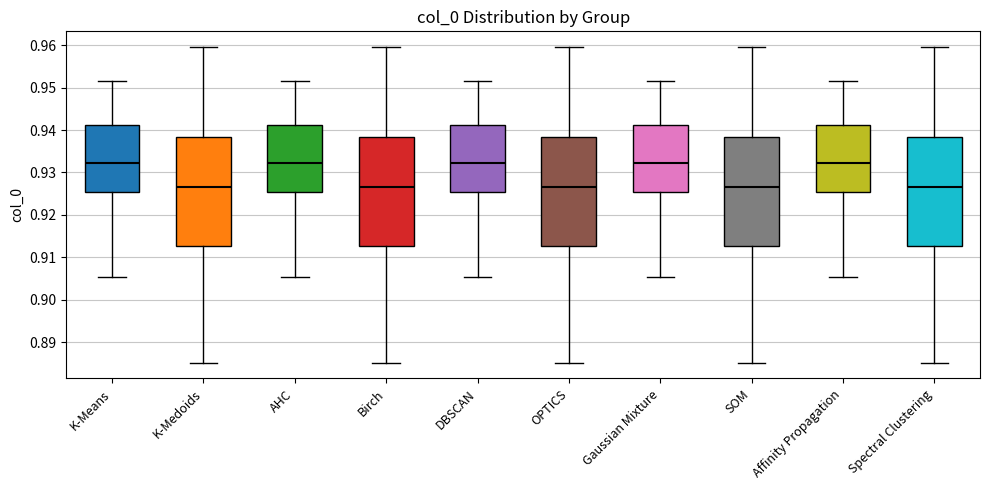

Reading left to right, transcribe this box plot: for each box, give where its median line is, the range the box spans, and where its two whiskers end, as read against the y-axis. The values are not printed on the chart, so give them approximately, as read against the axis.

K-Means: median 0.932, box 0.925 to 0.941, whiskers 0.905 to 0.951
K-Medoids: median 0.926, box 0.913 to 0.938, whiskers 0.885 to 0.960
AHC: median 0.932, box 0.925 to 0.941, whiskers 0.905 to 0.951
Birch: median 0.926, box 0.913 to 0.938, whiskers 0.885 to 0.960
DBSCAN: median 0.932, box 0.925 to 0.941, whiskers 0.905 to 0.951
OPTICS: median 0.926, box 0.913 to 0.938, whiskers 0.885 to 0.960
Gaussian Mixture: median 0.932, box 0.925 to 0.941, whiskers 0.905 to 0.951
SOM: median 0.926, box 0.913 to 0.938, whiskers 0.885 to 0.960
Affinity Propagation: median 0.932, box 0.925 to 0.941, whiskers 0.905 to 0.951
Spectral Clustering: median 0.926, box 0.913 to 0.938, whiskers 0.885 to 0.960